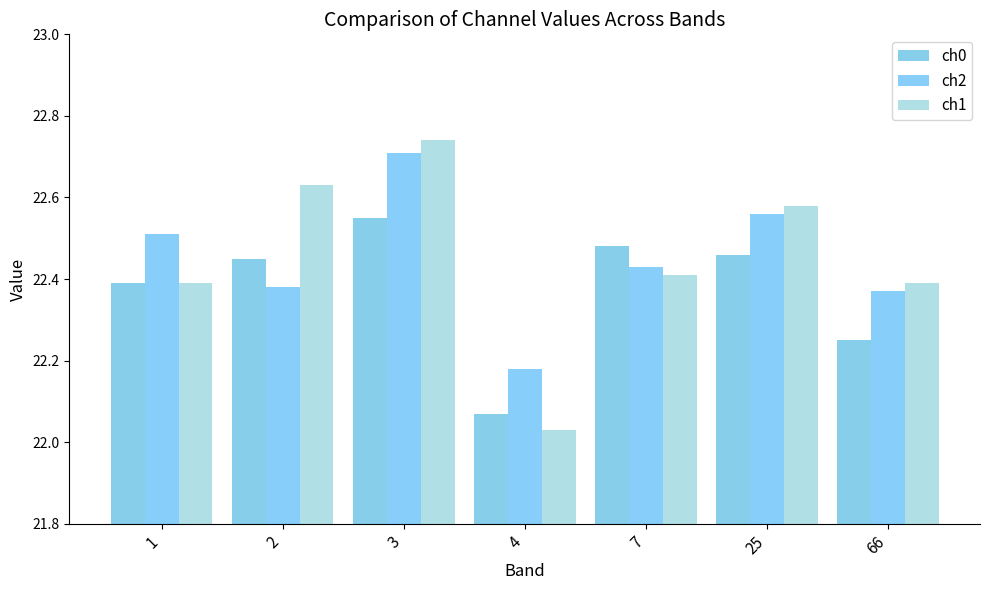

What is the difference between the maximum and minimum values in the ch0 series?

0.5